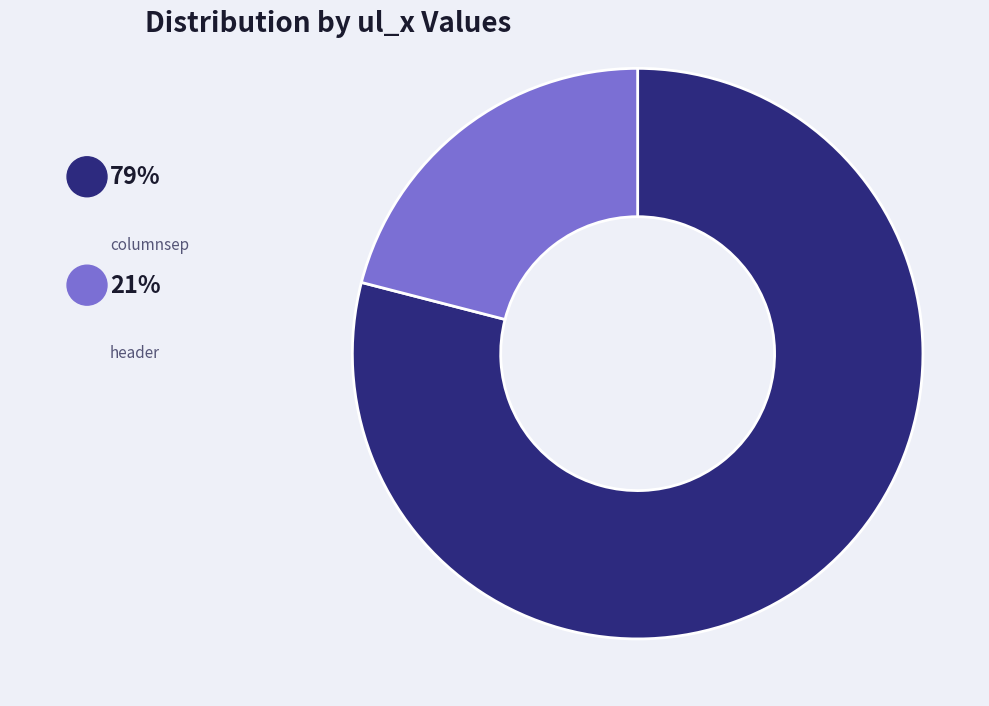

Which category has the biggest portion of the pie?

columnsep